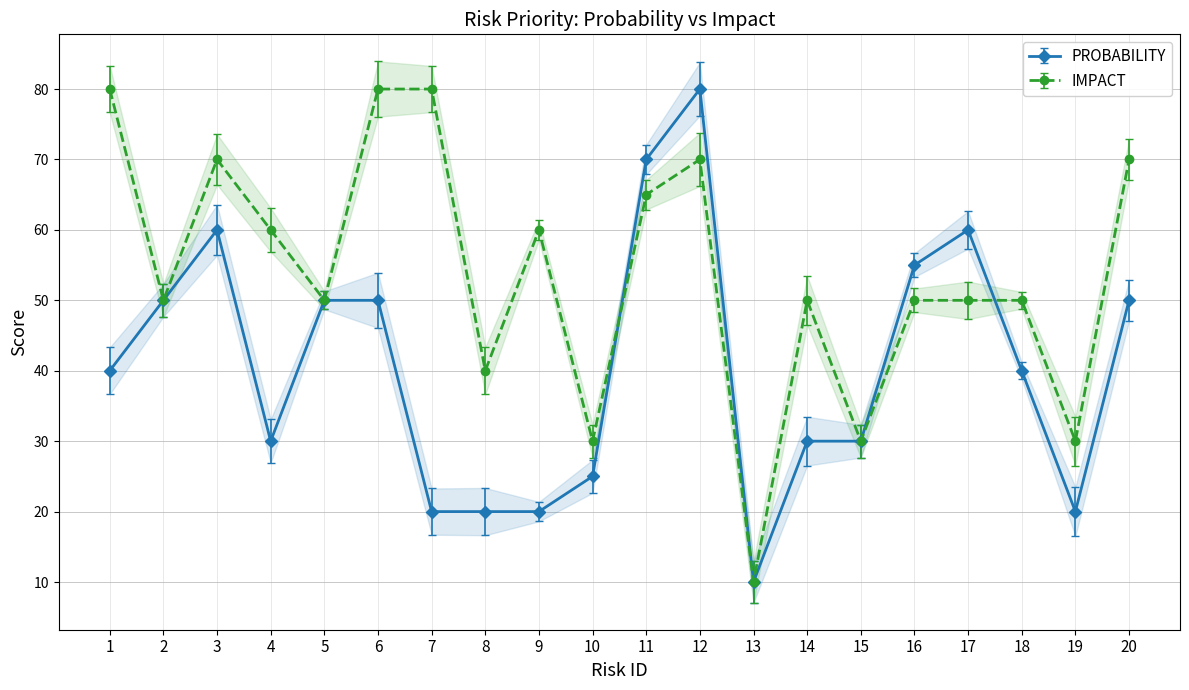

Which series has the largest total across all categories?

IMPACT